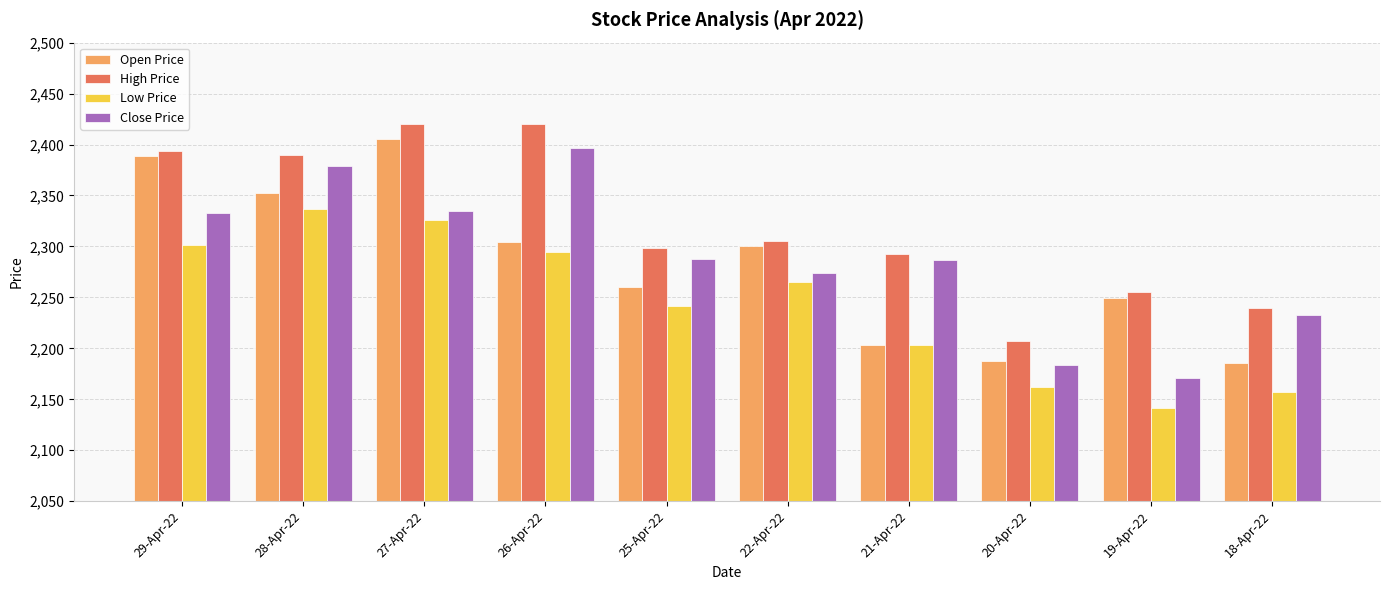

Between 27-Apr-22 and 20-Apr-22, which series saw the biggest shift?

Open Price